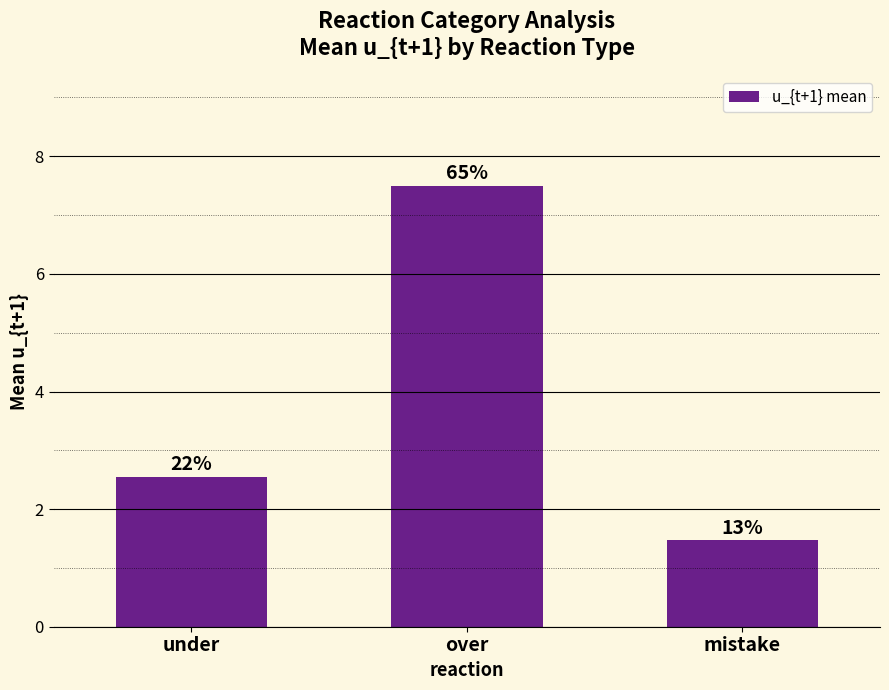

Are the bars horizontal?

No